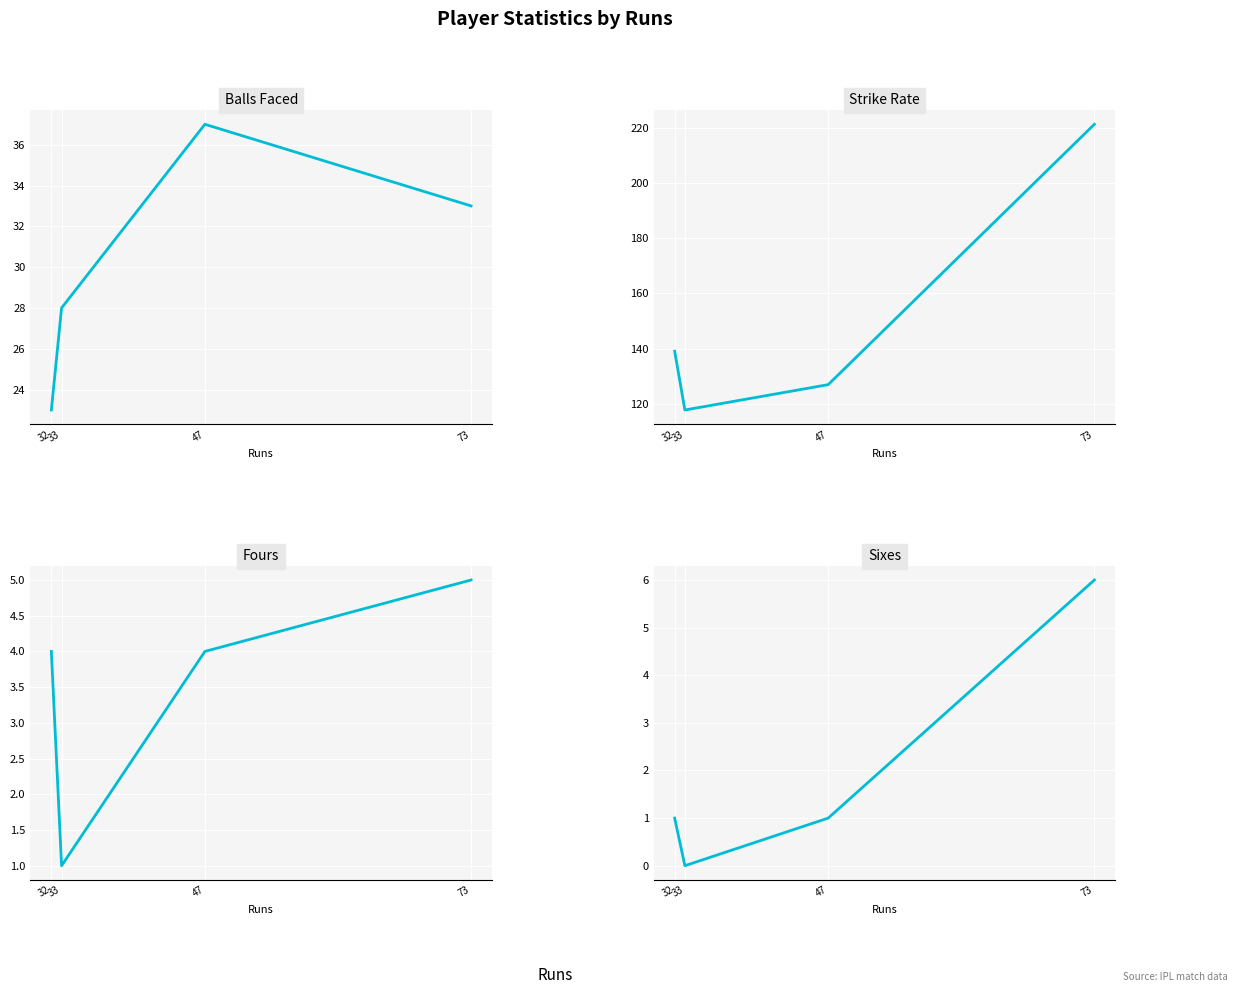

What is the sum of all Strike Rate values?

605.2